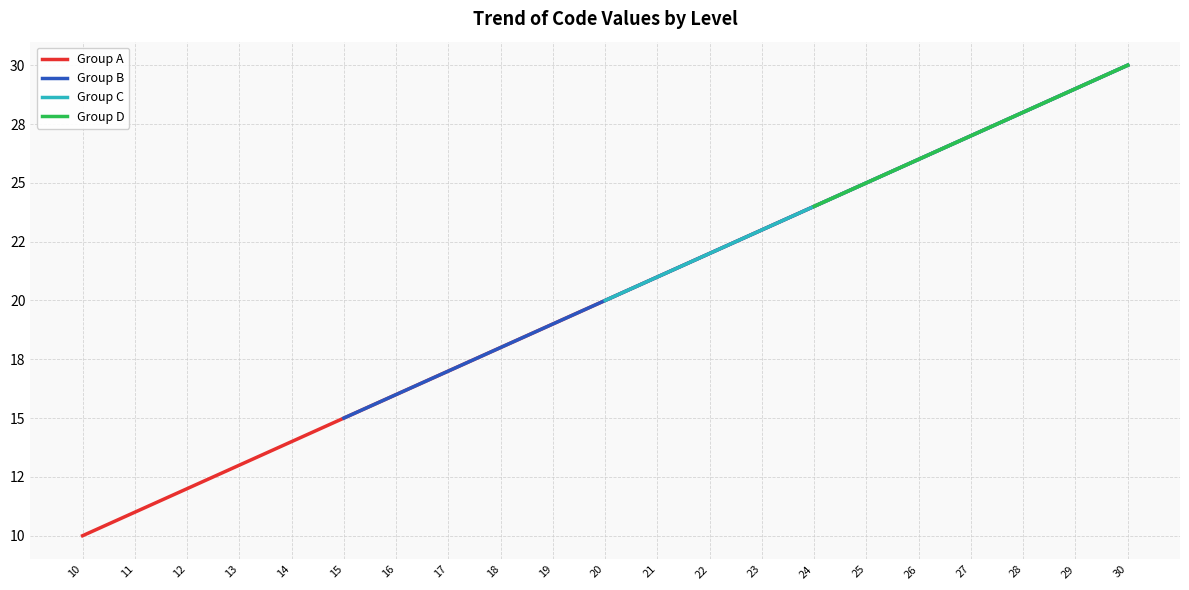

What is the difference between the maximum and minimum values?

20